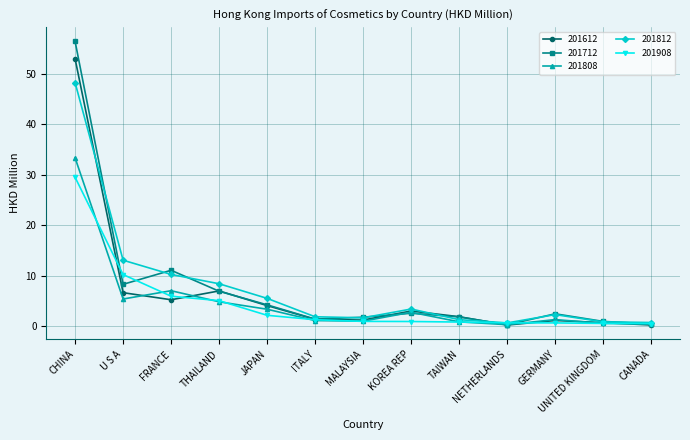

The value of 201812 at THAILAND is 8.4. True or false?

True